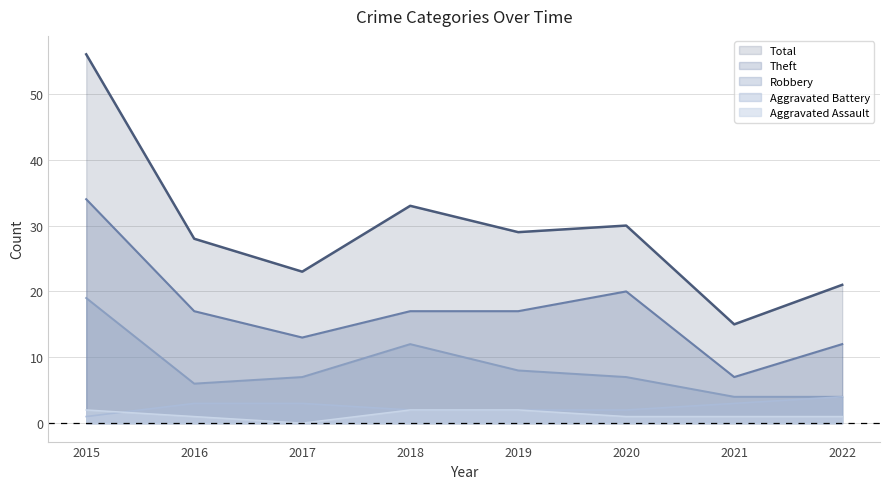

Which category has the lowest value in the Robbery series?

2021